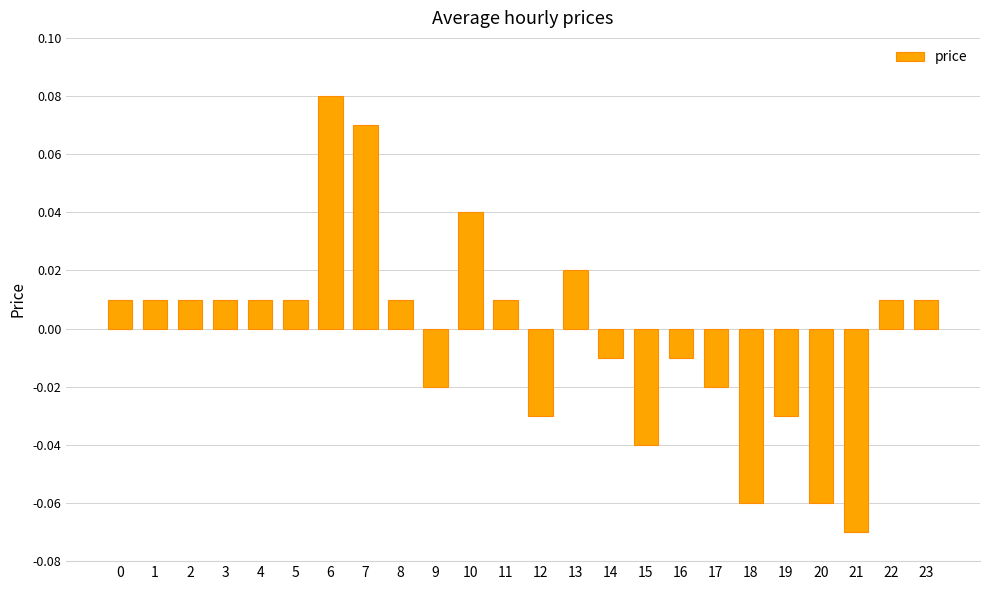

At which category does the chart reach its minimum across all series?

21